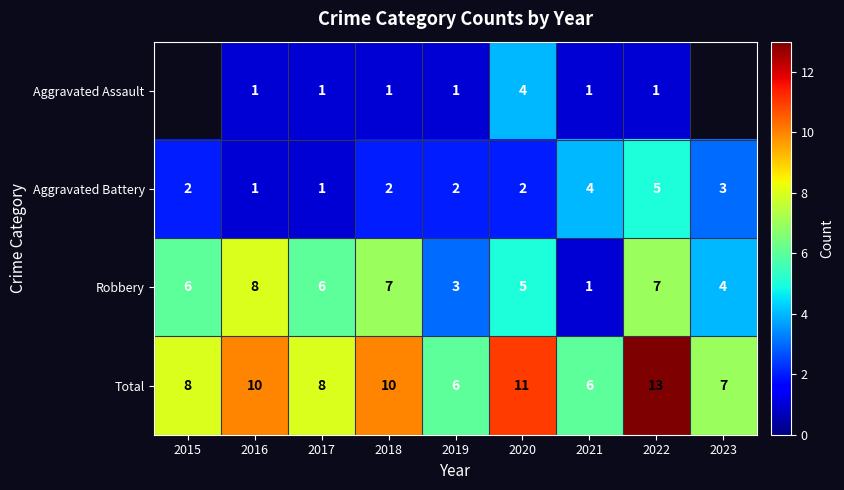

How many Aggravated Battery values are between 2 and 3?

5